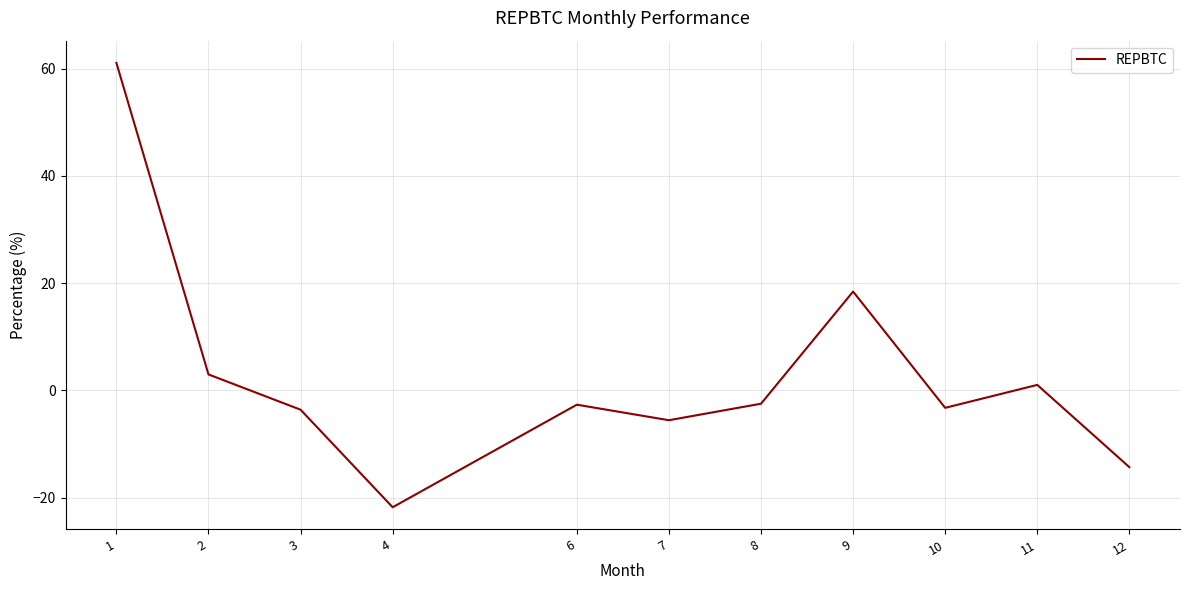

Where is the data nearest to the value 19?

9